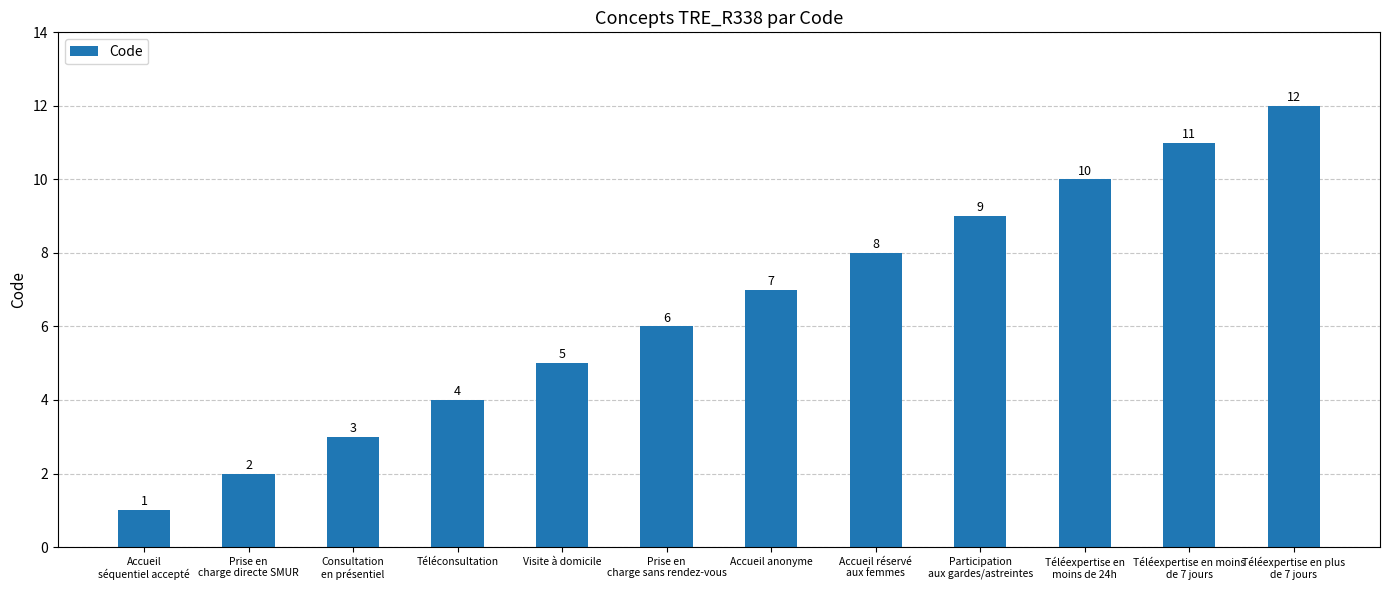

How many data points are less than 7?

6